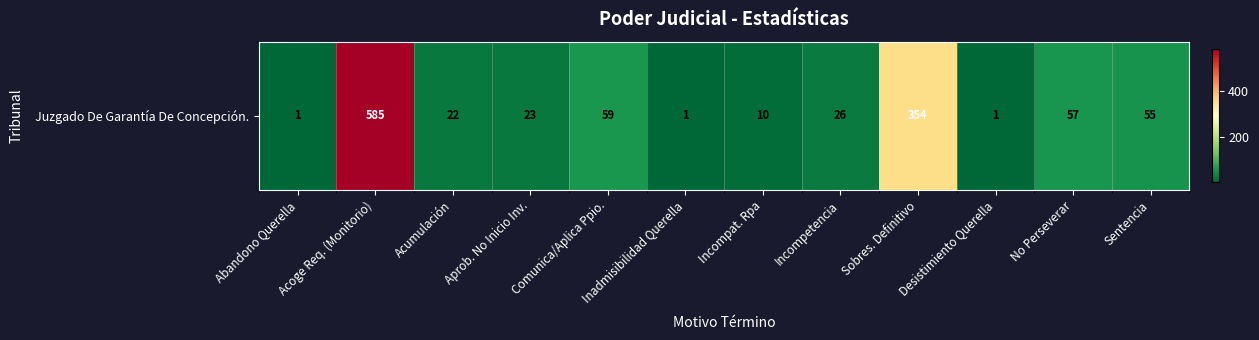

True or false: the data shows 14 at Incompat. Rpa.

False